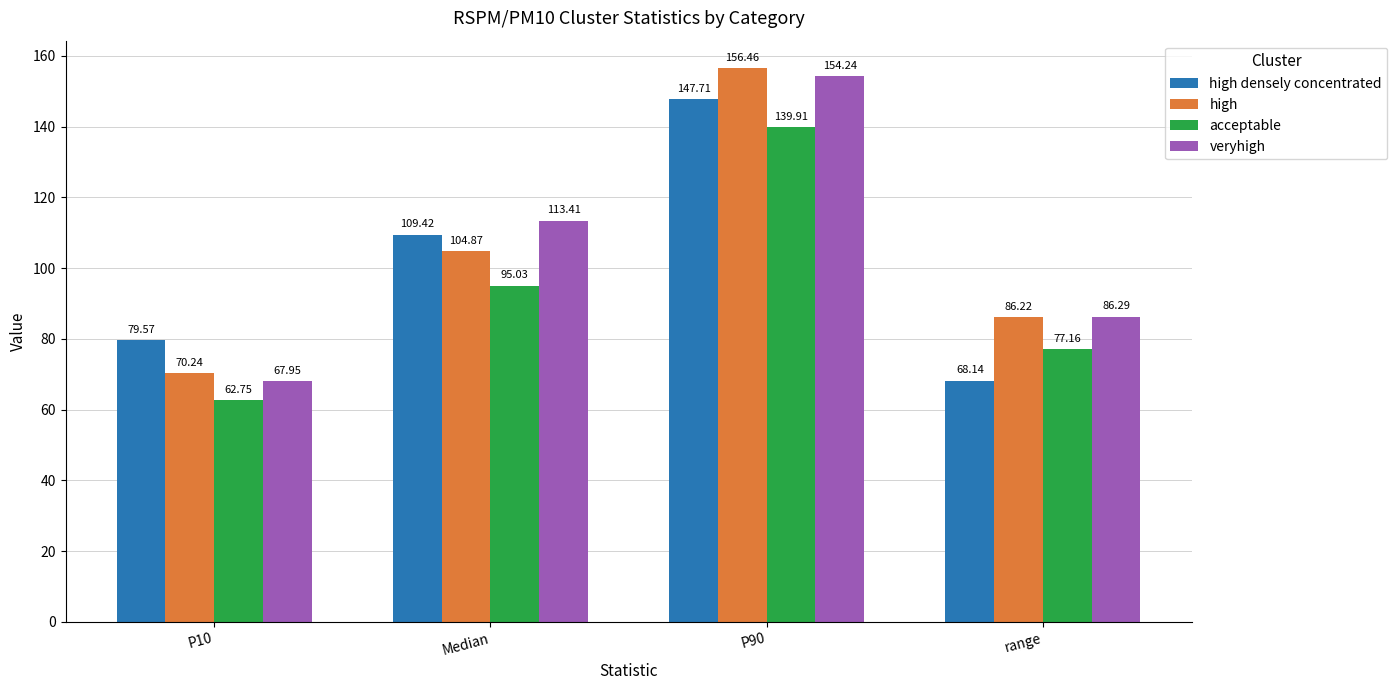

How many values in the acceptable series are below 95?

2